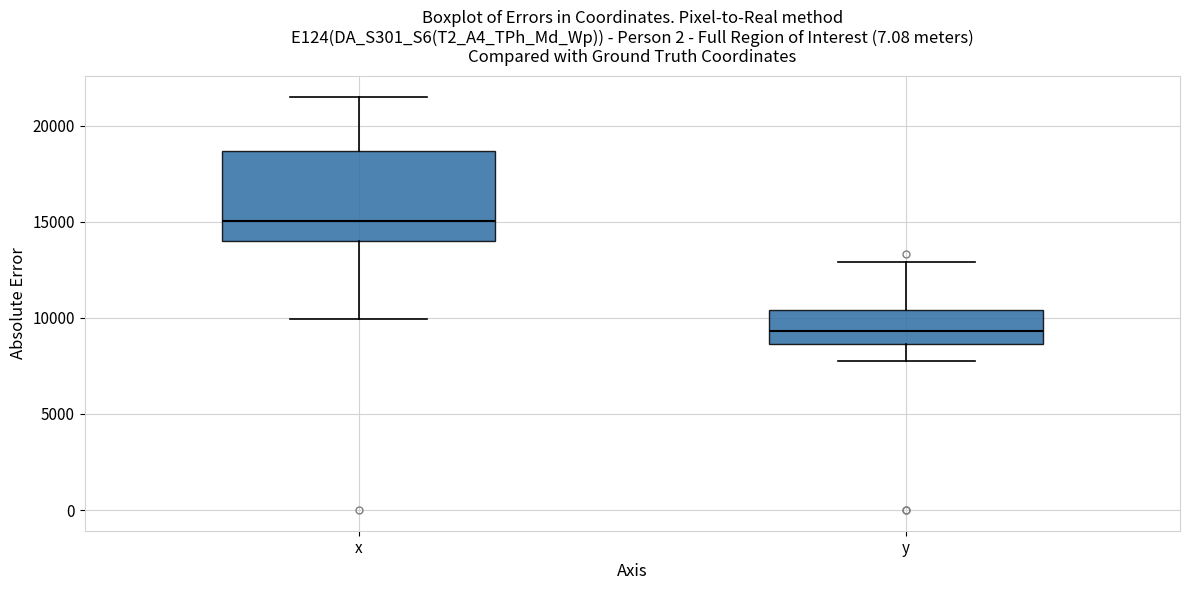

Comparing the boxes themselves (not the whiskers), which one is the tallest?

x